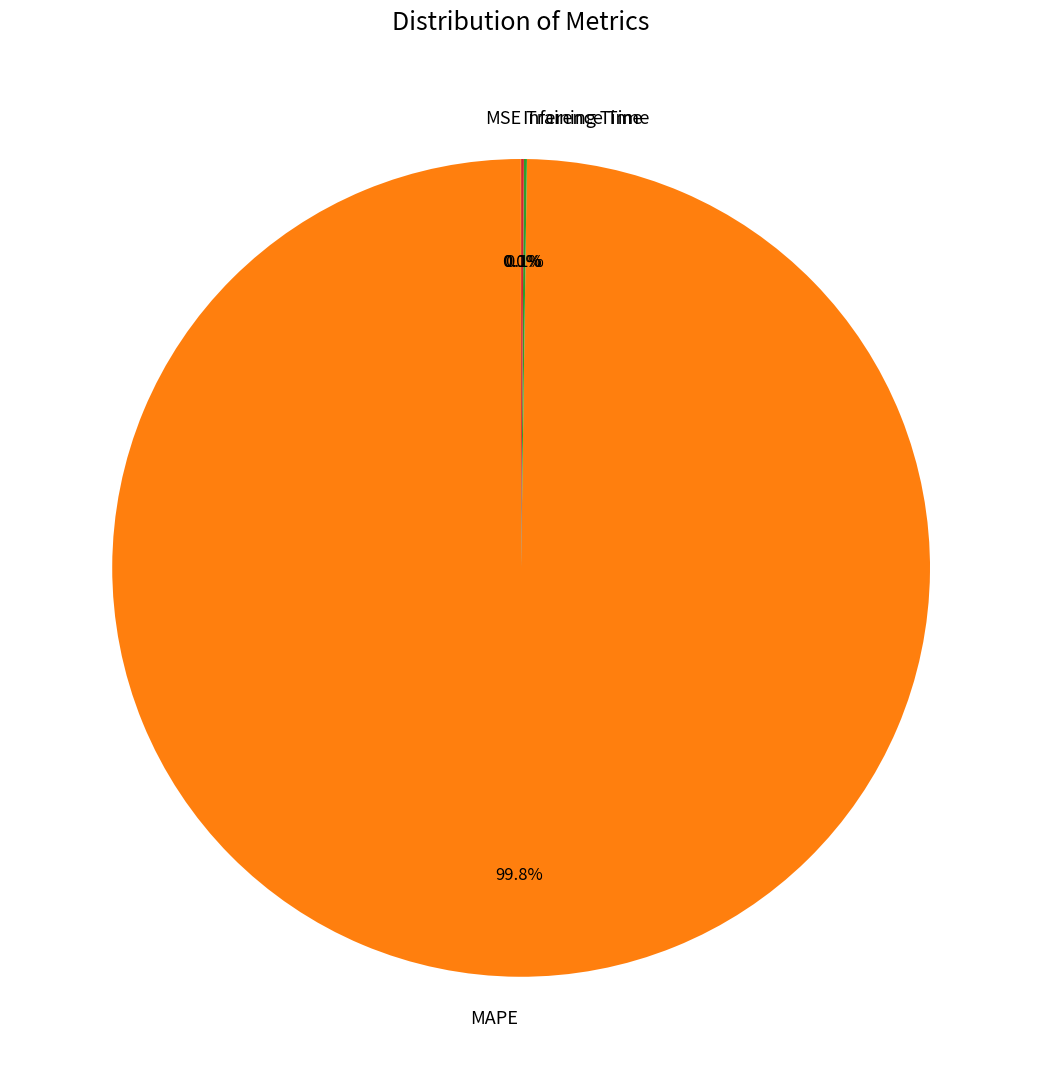

Which slice is the largest?

MAPE